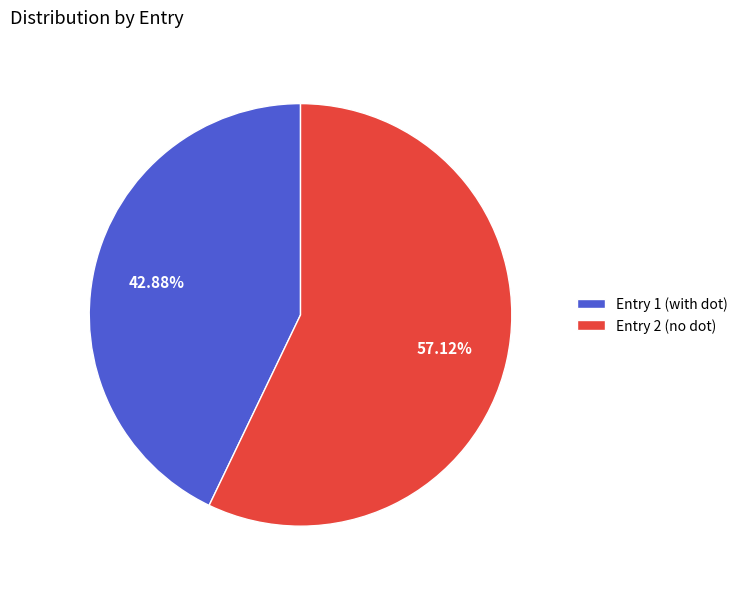

Do Entry 2 (no dot) and Entry 1 (with dot) together represent more than half of the pie?

Yes